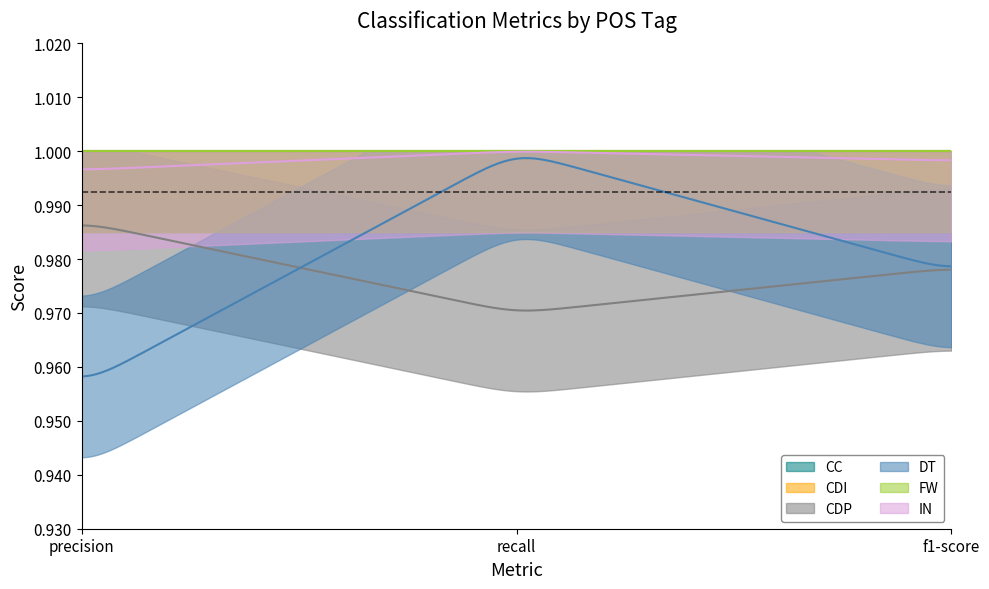

How many IN values are between 0 and 1?

3